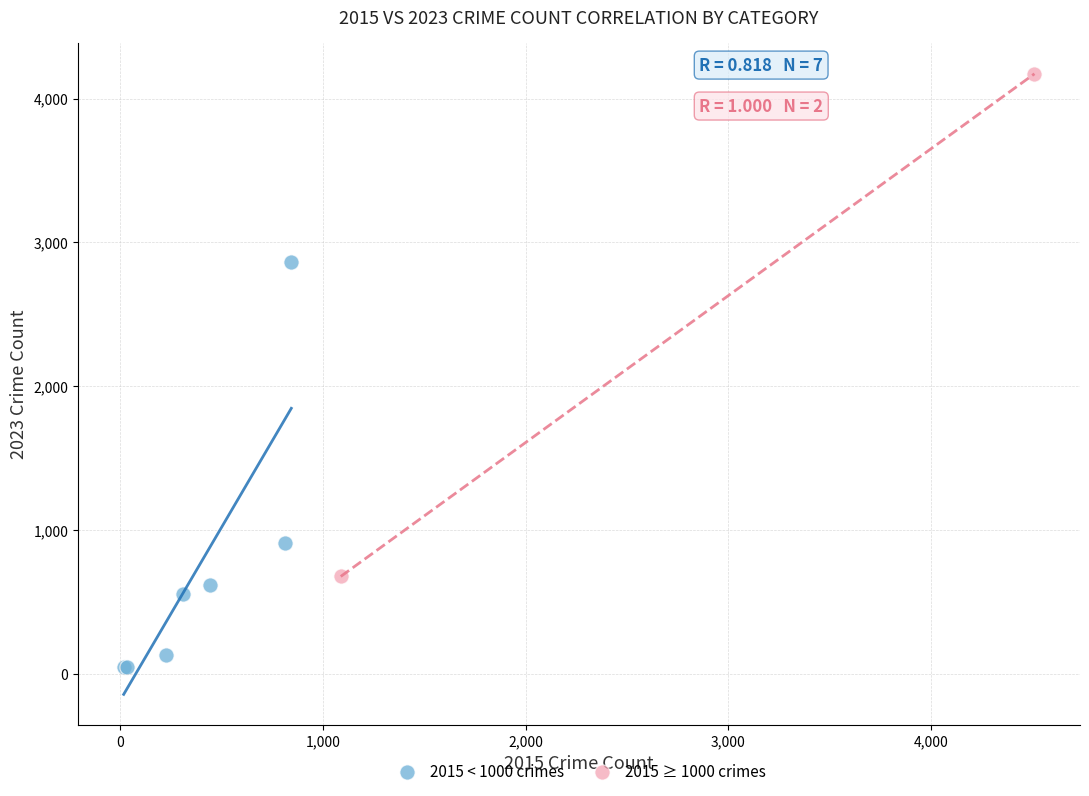

What are all the series names shown in the legend?

2015 < 1000 crimes, 2015 ≥ 1000 crimes